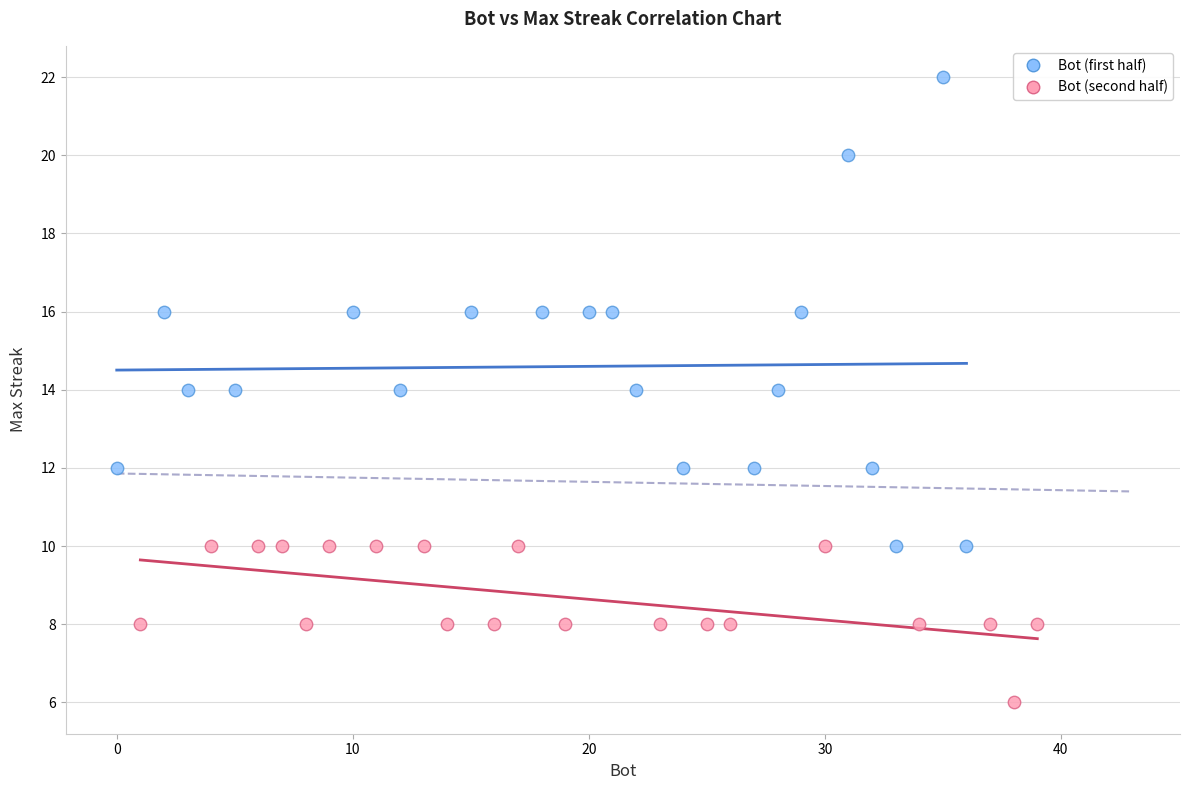

Which series reaches the maximum Y coordinate?

Bot (first half)